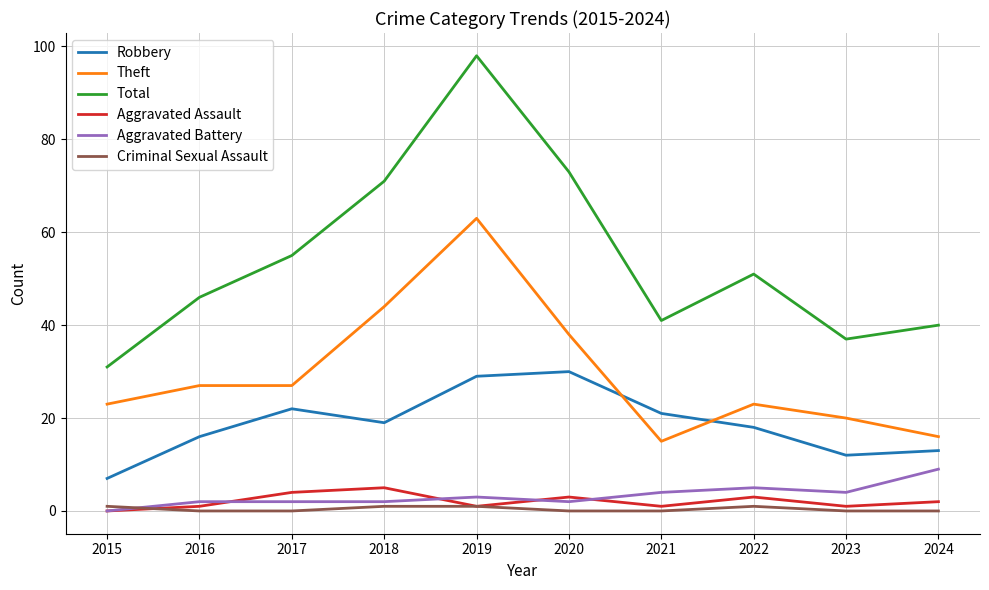

True or false: Aggravated Assault and Robbery cross at least once.

False